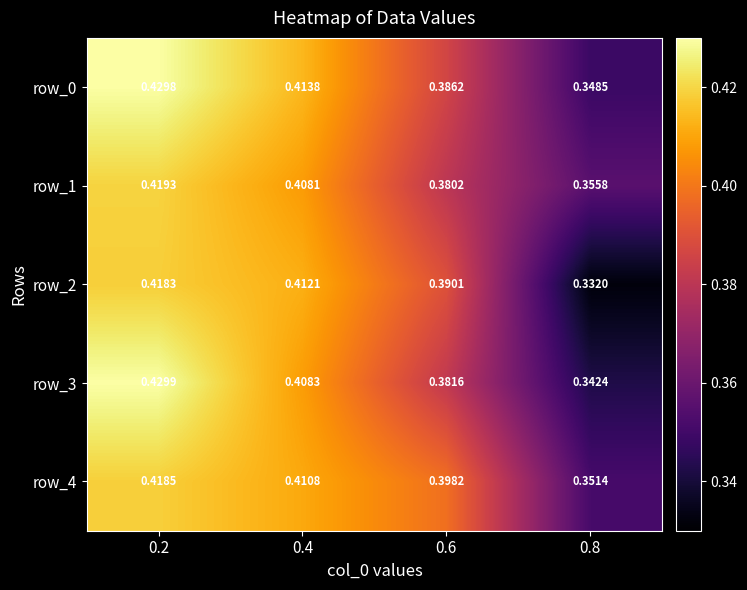

How many row_1 values are between 0 and 1?

4